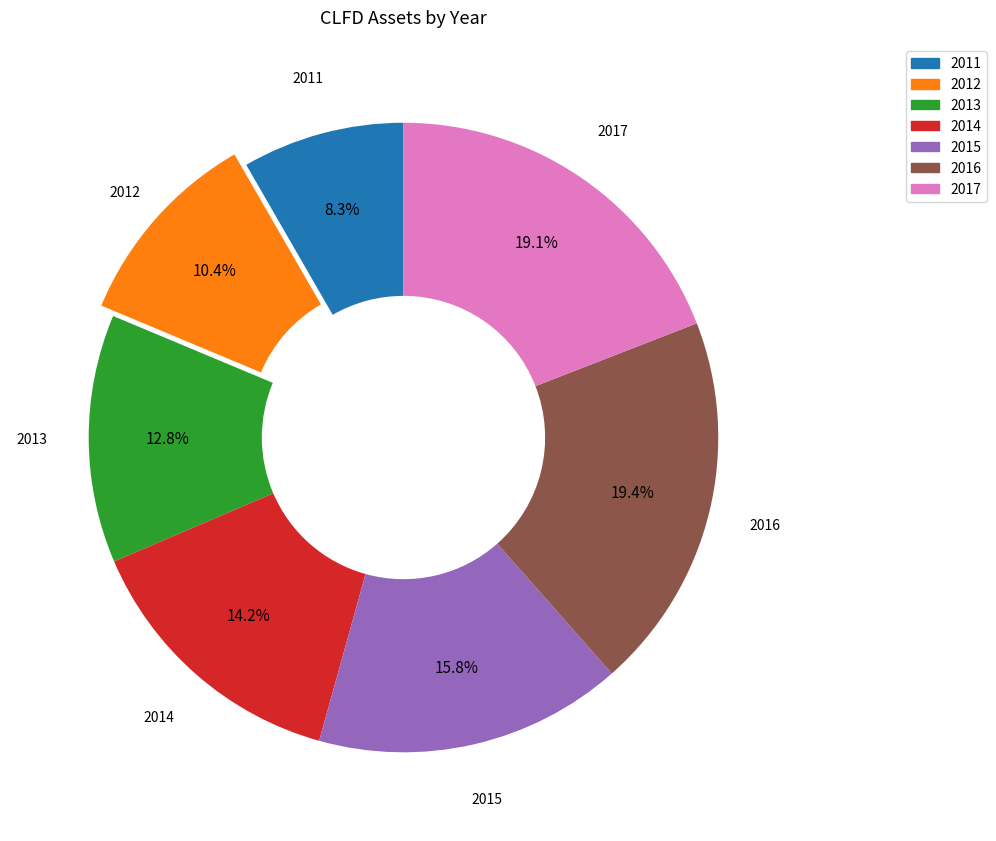

Does any single category account for the majority?

No